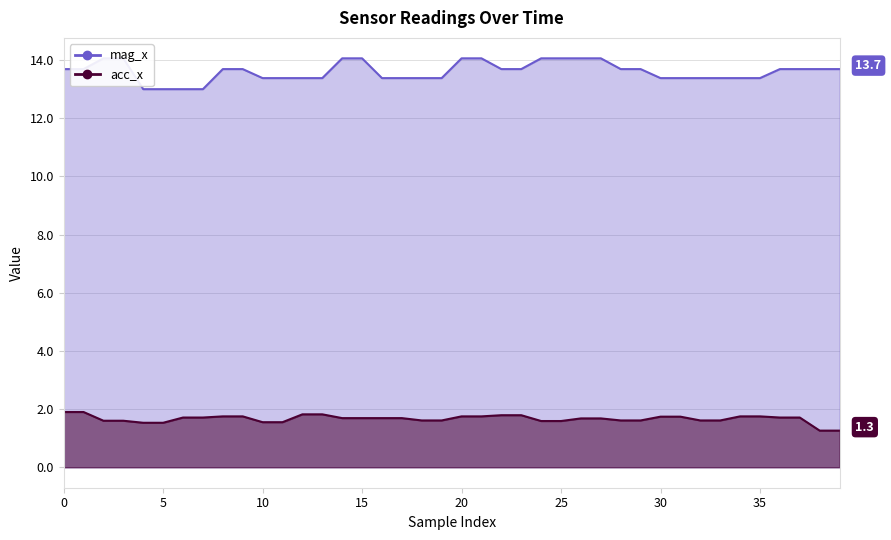

What is the difference between the acc_x values at 9 and 33?

0.1